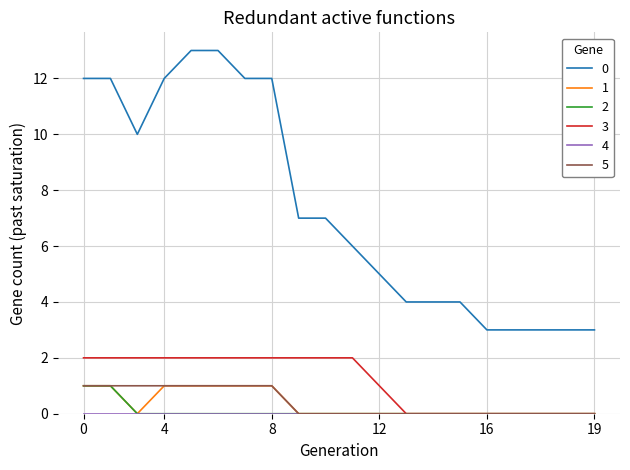

True or false: 2 and 0 intersect in this chart.

False